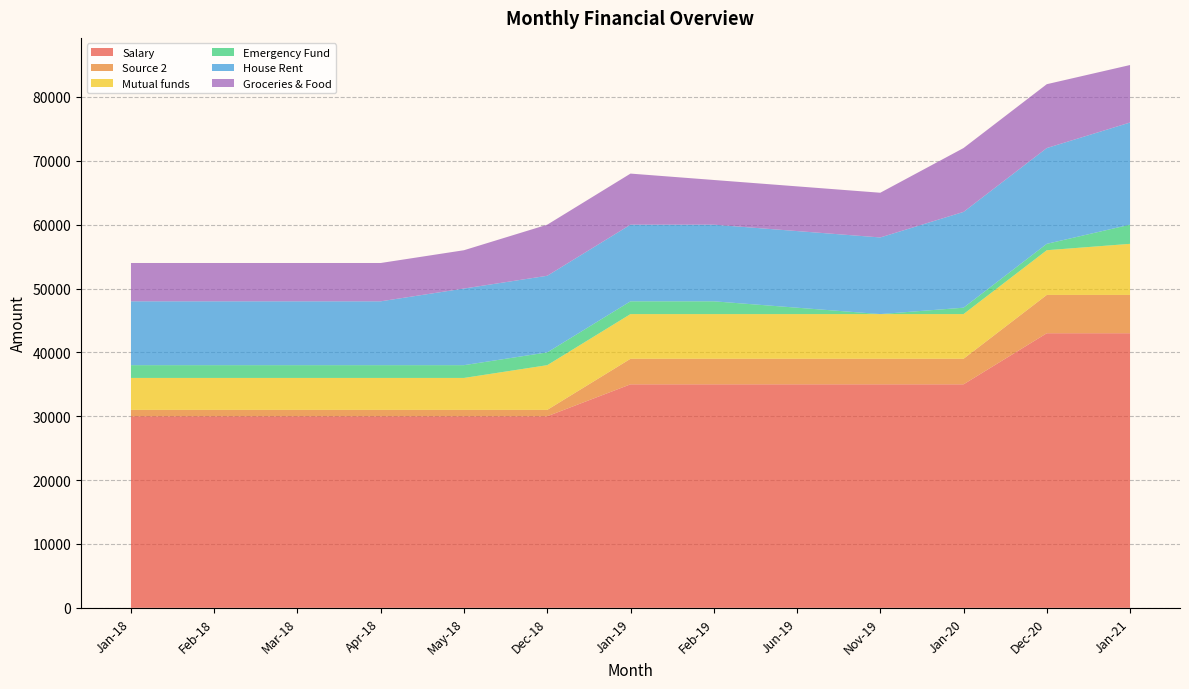

Reading left to right, transcribe all the data shown in this chart.

Salary: Jan-18=30000	Feb-18=30000	Mar-18=30000	Apr-18=30000	May-18=30000	Dec-18=30000	Jan-19=35000	Feb-19=35000	Jun-19=35000	Nov-19=35000	Jan-20=35000	Dec-20=43000	Jan-21=43000
Source 2: Jan-18=1000	Feb-18=1000	Mar-18=1000	Apr-18=1000	May-18=1000	Dec-18=1000	Jan-19=4000	Feb-19=4000	Jun-19=4000	Nov-19=4000	Jan-20=4000	Dec-20=6000	Jan-21=6000
Mutual funds: Jan-18=5000	Feb-18=5000	Mar-18=5000	Apr-18=5000	May-18=5000	Dec-18=7000	Jan-19=7000	Feb-19=7000	Jun-19=7000	Nov-19=7000	Jan-20=7000	Dec-20=7000	Jan-21=8000
Emergency Fund: Jan-18=2000	Feb-18=2000	Mar-18=2000	Apr-18=2000	May-18=2000	Dec-18=2000	Jan-19=2000	Feb-19=2000	Jun-19=1000	Nov-19=0	Jan-20=1000	Dec-20=1000	Jan-21=3000
House Rent: Jan-18=10000	Feb-18=10000	Mar-18=10000	Apr-18=10000	May-18=12000	Dec-18=12000	Jan-19=12000	Feb-19=12000	Jun-19=12000	Nov-19=12000	Jan-20=15000	Dec-20=15000	Jan-21=16000
Groceries & Food: Jan-18=6000	Feb-18=6000	Mar-18=6000	Apr-18=6000	May-18=6000	Dec-18=8000	Jan-19=8000	Feb-19=7000	Jun-19=7000	Nov-19=7000	Jan-20=10000	Dec-20=10000	Jan-21=9000